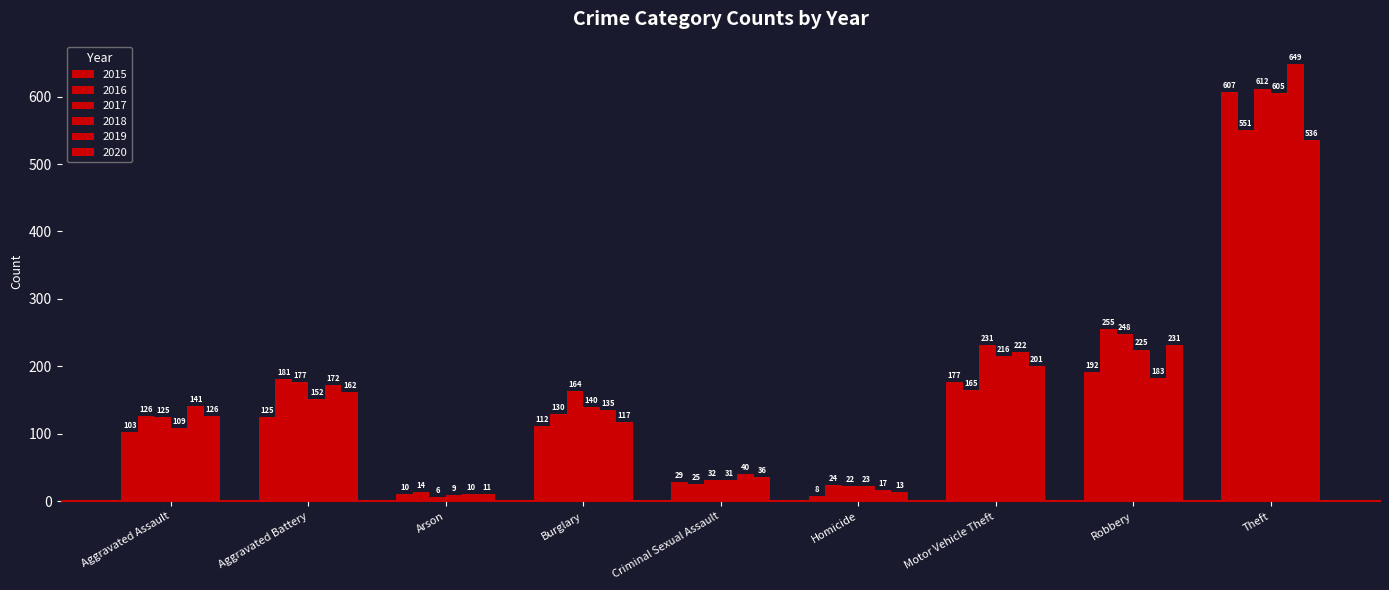

What is the label of the 5th bar from the left?

Criminal Sexual Assault